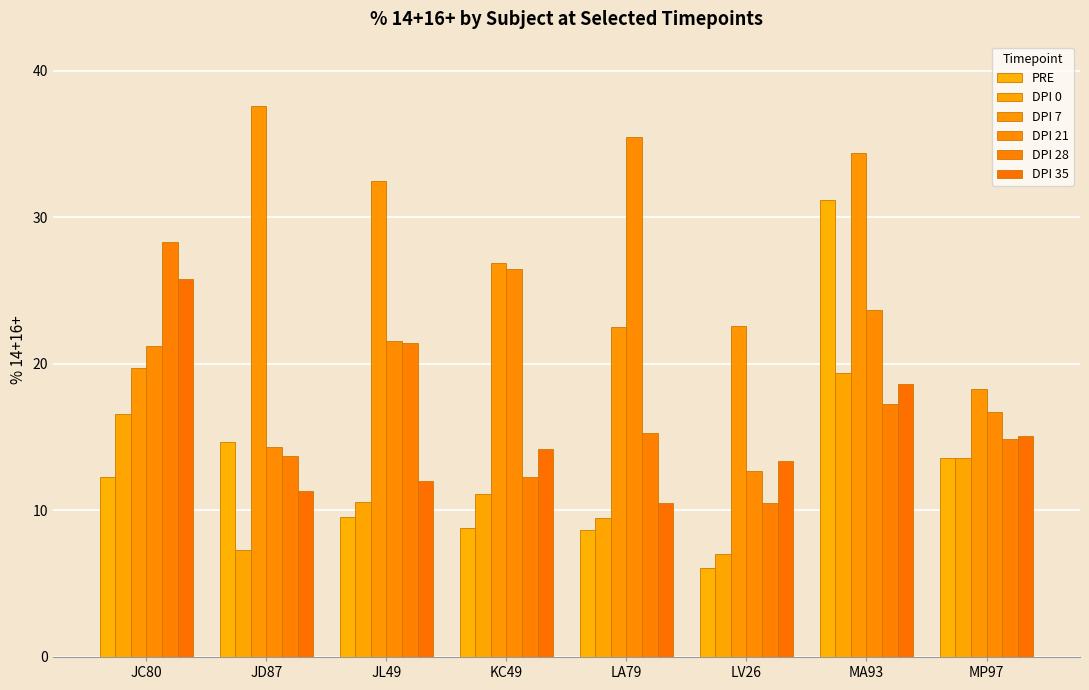

The DPI 21 series shows 50.3 at LA79. True or false?

False